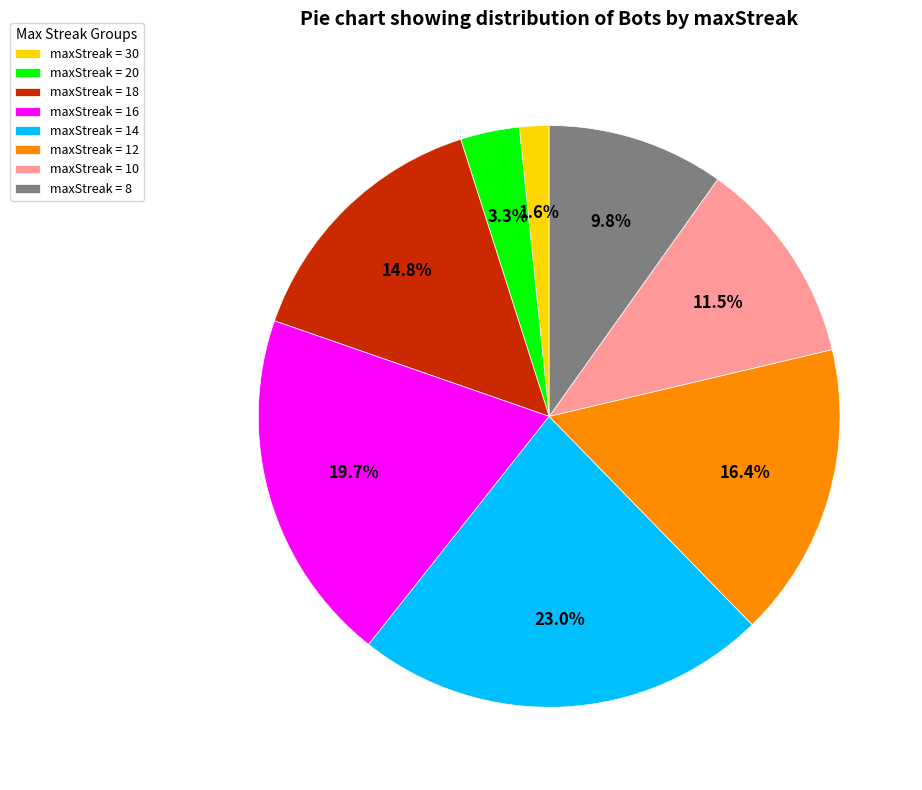

Does any single category account for the majority?

No